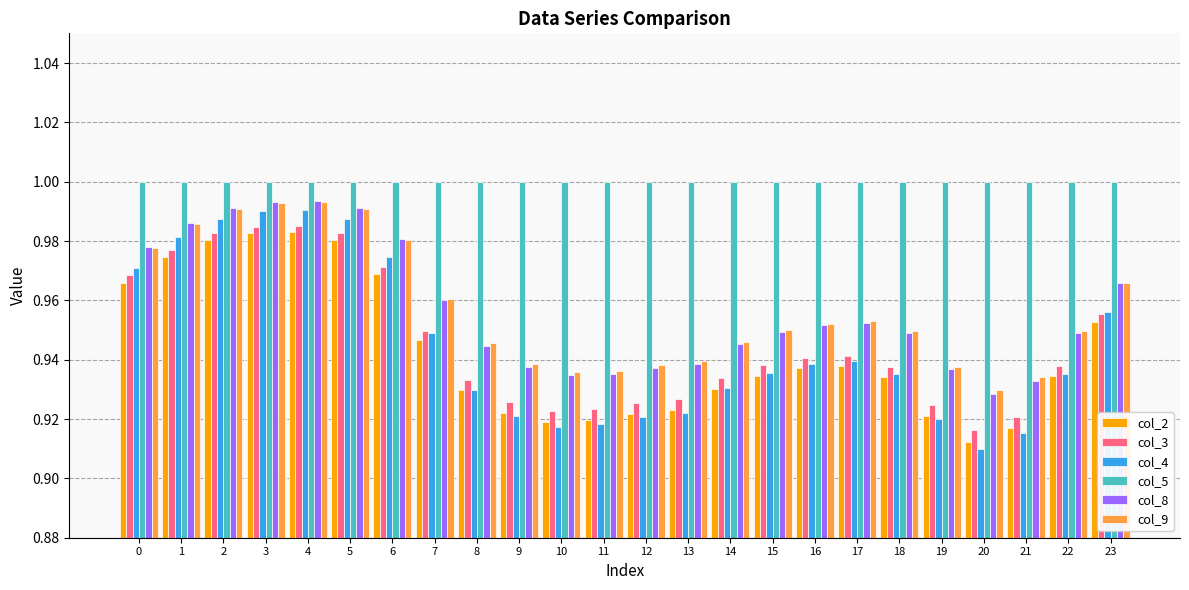

Where is col_8 nearest to the value 0?

20